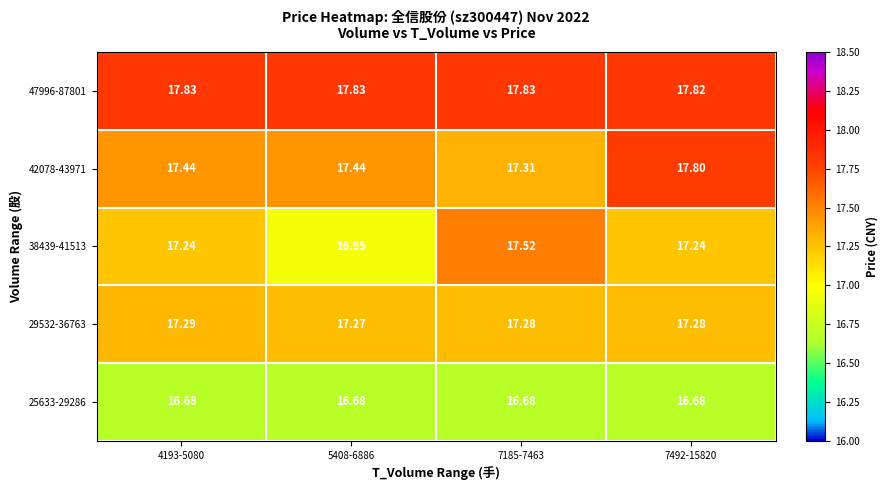

Reading left to right, extract all data points from this chart.

25633-29286: 4193-5080=16.7	5408-6886=16.7	7185-7463=16.7	7492-15820=16.7
29532-36763: 4193-5080=17.3	5408-6886=17.3	7185-7463=17.3	7492-15820=17.3
38439-41513: 4193-5080=17.2	5408-6886=16.9	7185-7463=17.5	7492-15820=17.2
42078-43971: 4193-5080=17.4	5408-6886=17.4	7185-7463=17.3	7492-15820=17.8
47996-87801: 4193-5080=17.8	5408-6886=17.8	7185-7463=17.8	7492-15820=17.8